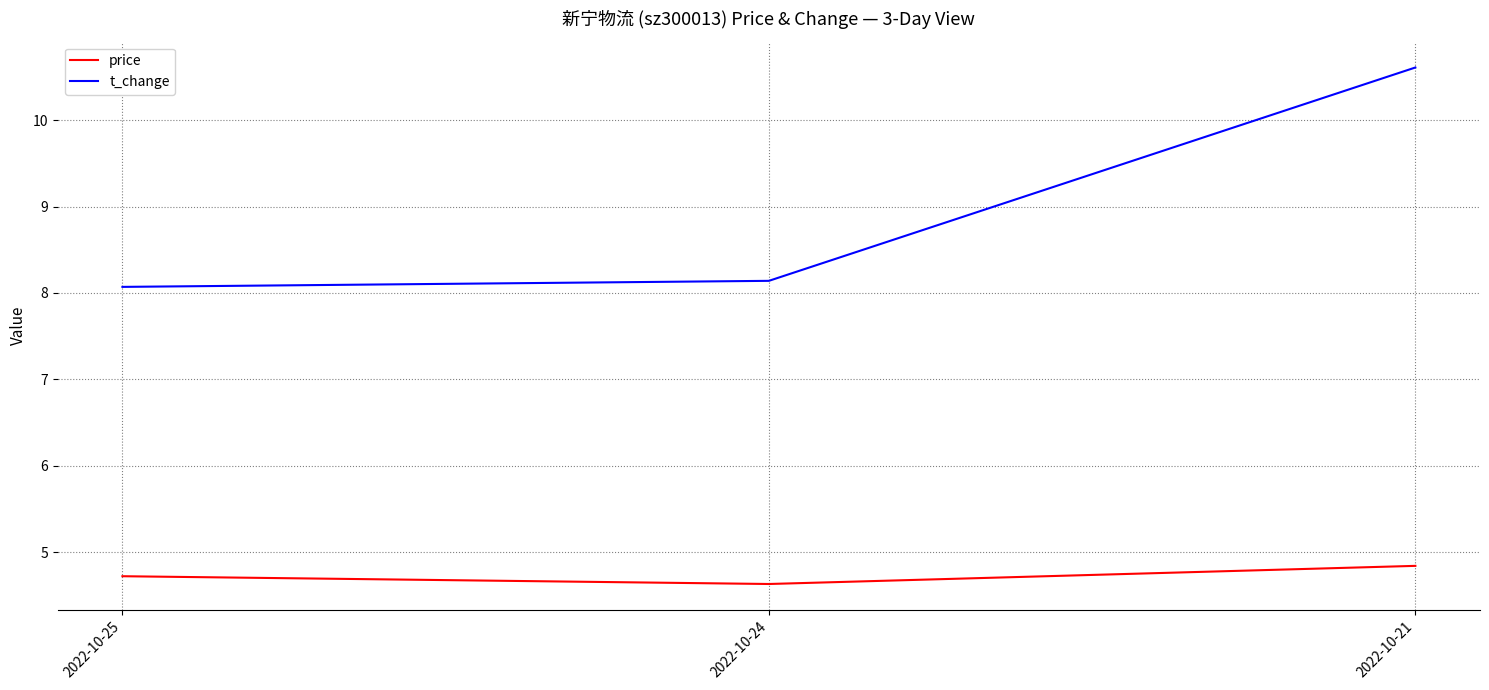

The value of price at 2022-10-24 is 7.2. True or false?

False